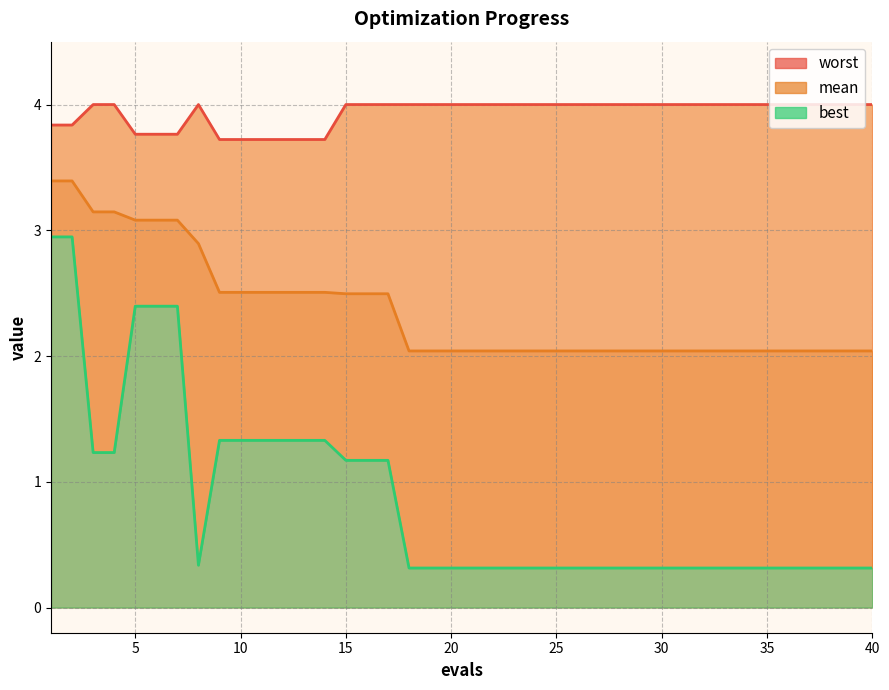

List the series in order of their peak value, lowest first.

best, mean, worst